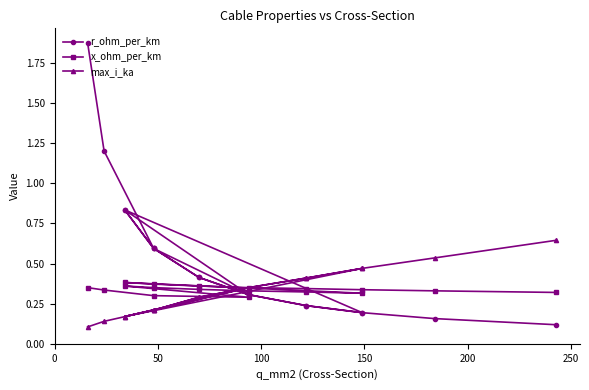

Which series has the widest spread of values?

r_ohm_per_km